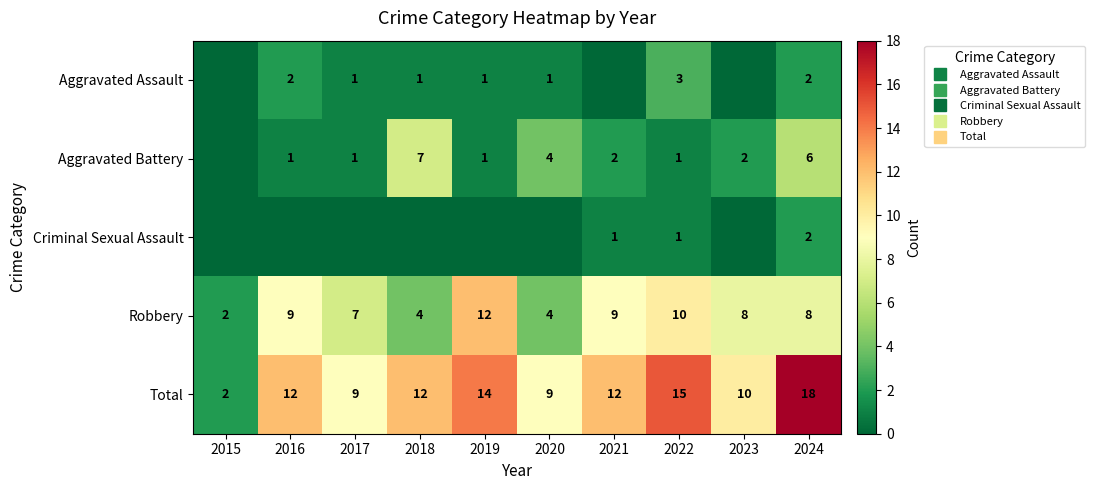

Where is Aggravated Battery nearest to the value 3?

2020